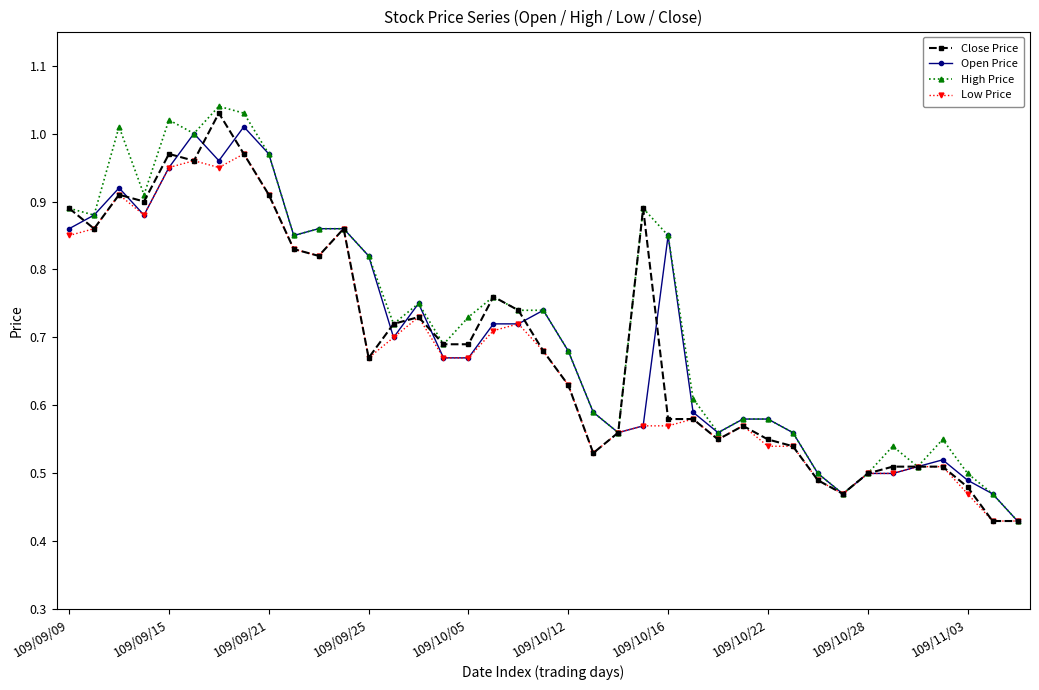

How many lines are shown in the chart?

4